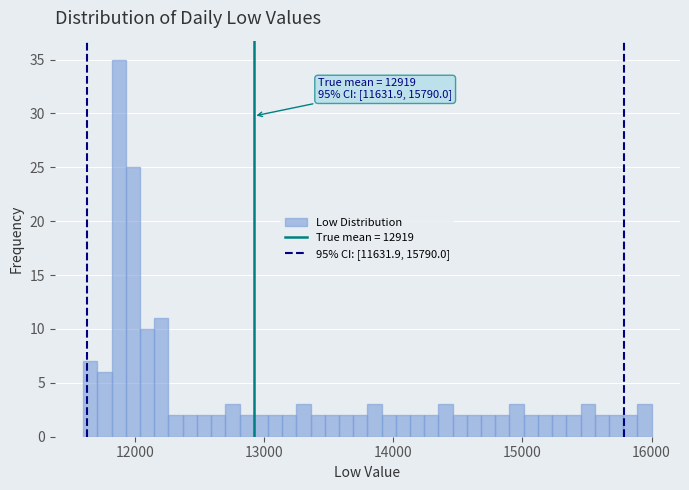

Around what value on the x-axis is the tallest bar? Give the approximate position of its centre, as read against the axis.

11900